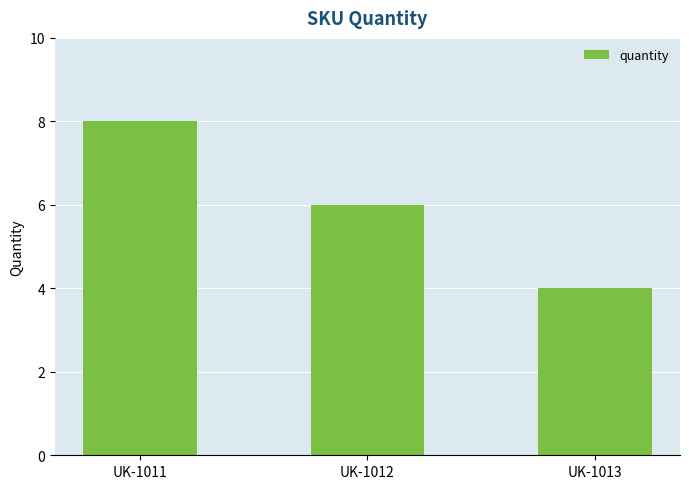

The chart shows a value of 6 at UK-1012. True or false?

True